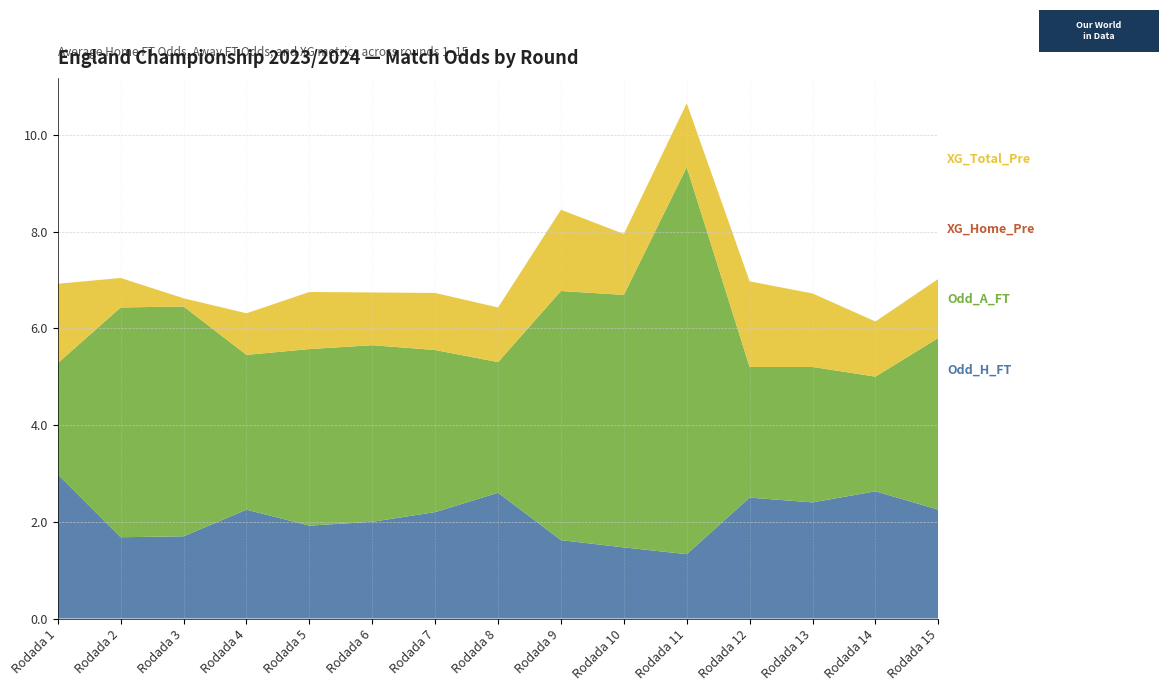

Reading left to right, list all the values displayed in this chart.

Odd_H_FT: 3.0	1.7	1.7	2.2	1.9	2.0	2.2	2.6	1.6	1.5	1.3	2.5	2.4	2.6	2.2
Odd_A_FT: 2.3	4.8	4.8	3.2	3.6	3.6	3.4	2.7	5.2	5.2	8.0	2.7	2.8	2.4	3.5
XG_Home_Pre: 0.0	0.0	0.0	0.0	0.0	0.0	0.0	0.0	0.0	0.0	0.0	0.0	0.0	0.0	0.0
XG_Total_Pre: 1.6	0.6	0.2	0.9	1.2	1.1	1.2	1.1	1.7	1.3	1.3	1.8	1.5	1.1	1.2